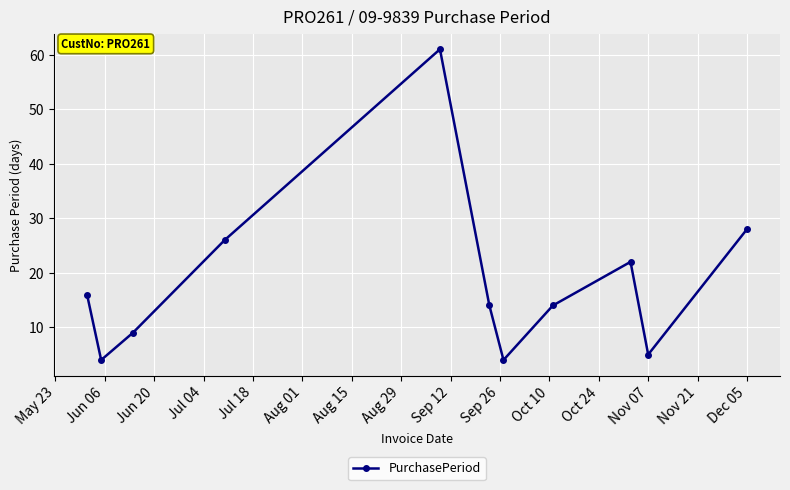

What is the greatest value displayed?

61